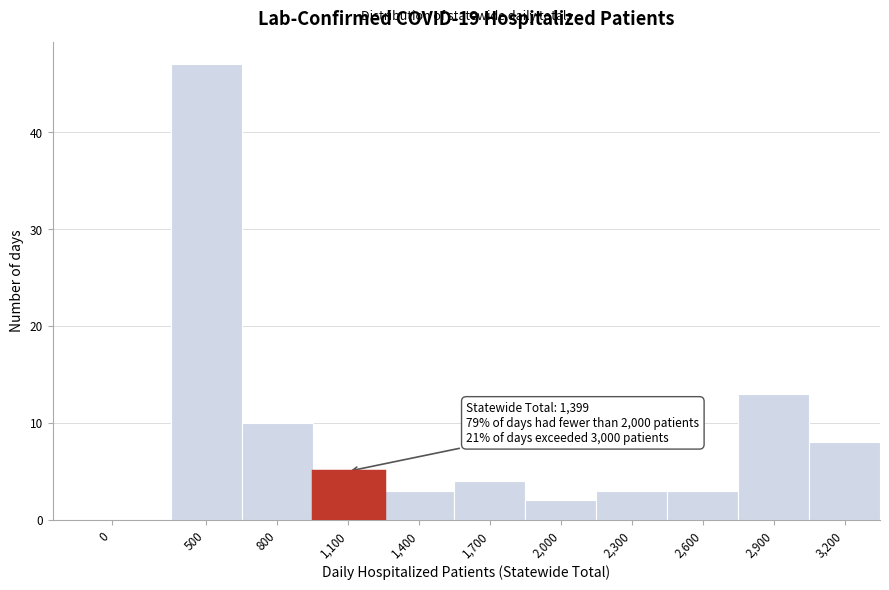

Reading right to left, list all the values displayed in this chart.

3,200=8	2,900=13	2,600=3	2,300=3	2,000=2	1,700=4	1,400=3	1,100=5	800=10	500=47	0=0